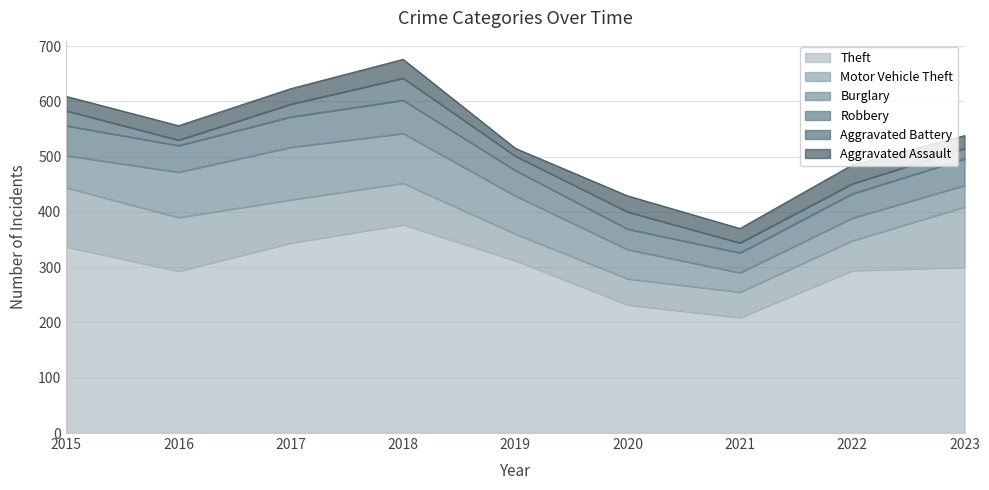

The value of Aggravated Battery at 2023 is 32. True or false?

False